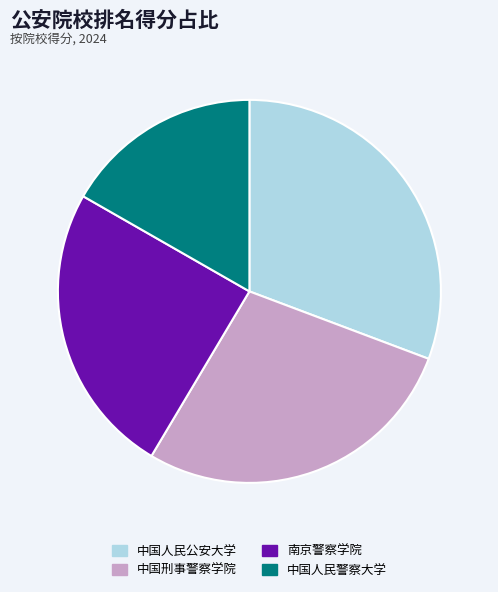

Is there any slice that represents more than half of the pie?

No